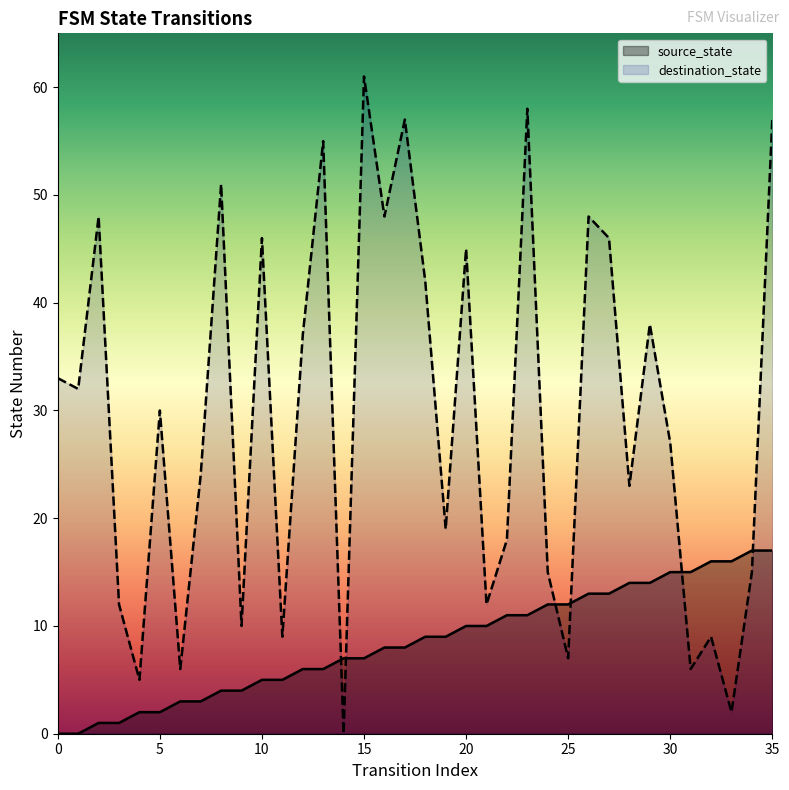

Reading left to right, transcribe all the data shown in this chart.

source_state: 0=0	1=0	2=1	3=1	4=2	5=2	6=3	7=3	8=4	9=4	10=5	11=5	12=6	13=6	14=7	15=7	16=8	17=8	18=9	19=9	20=10	21=10	22=11	23=11	24=12	25=12	26=13	27=13	28=14	29=14	30=15	31=15	32=16	33=16	34=17	35=17
destination_state: 0=33	1=32	2=48	3=12	4=5	5=30	6=6	7=24	8=51	9=10	10=46	11=9	12=37	13=55	14=0	15=61	16=48	17=57	18=42	19=19	20=45	21=12	22=18	23=58	24=15	25=7	26=48	27=46	28=23	29=38	30=27	31=6	32=9	33=2	34=15	35=57